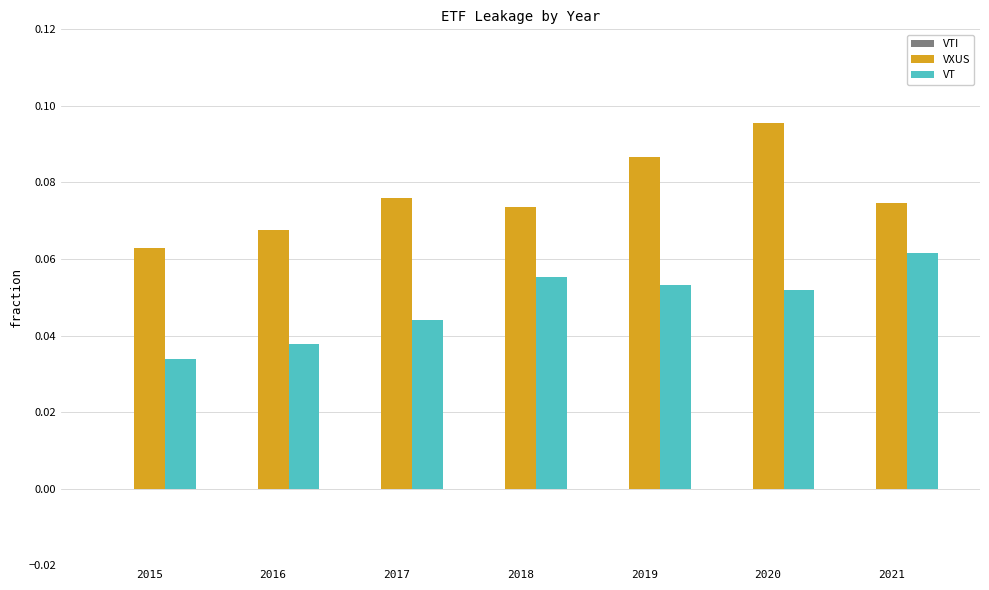

Which category has the lowest value in the VT series?

2015